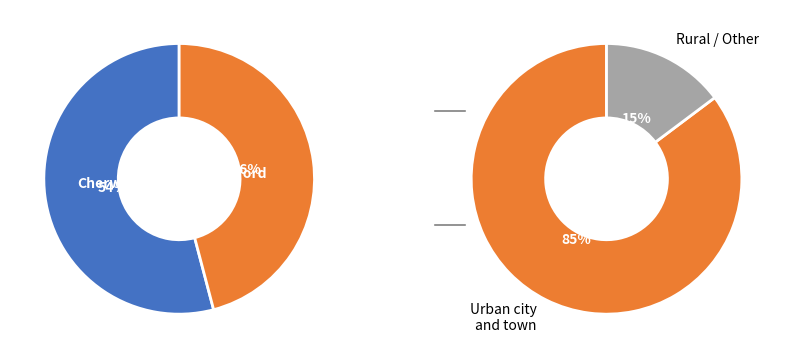

To the nearest percent, what is the difference between the Cherwell and Other slice percentages?

39%